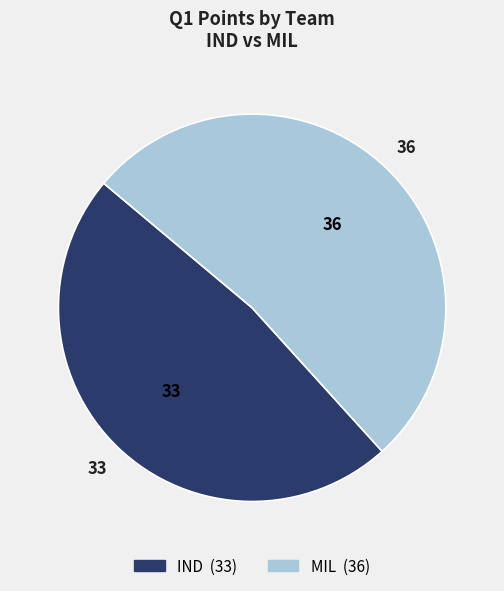

What is the total percentage of MIL and IND?

100.0%